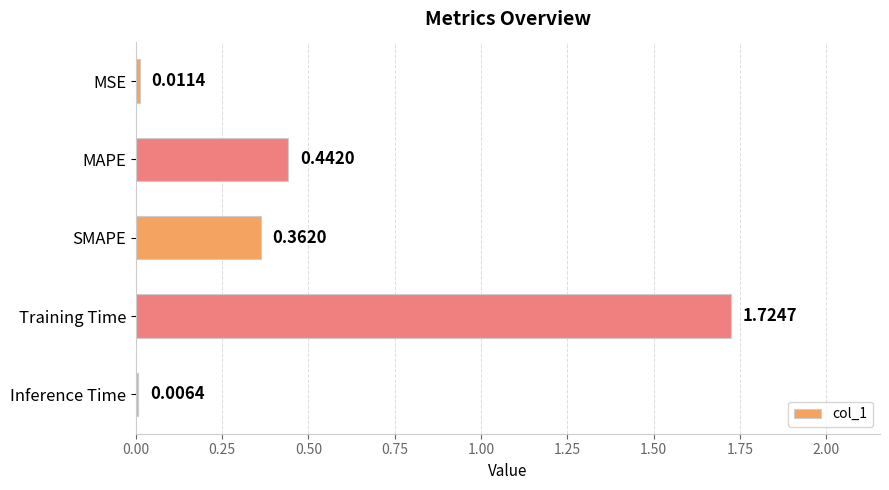

What is the sum of the values at SMAPE and Training Time?

2.1